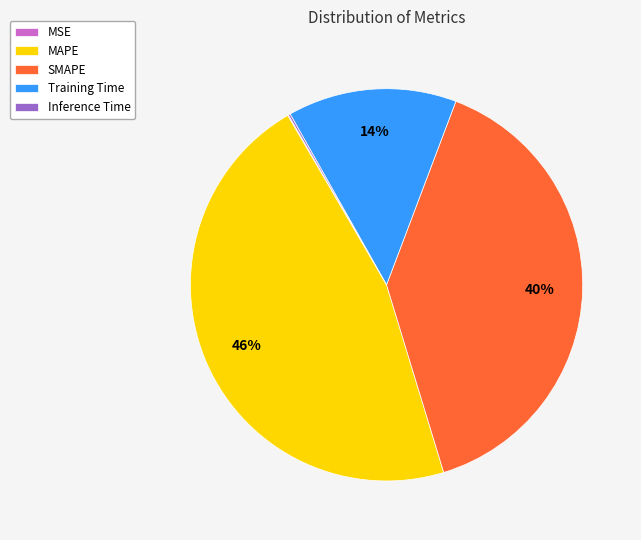

What percentage is the SMAPE slice, to the nearest percent?

40%